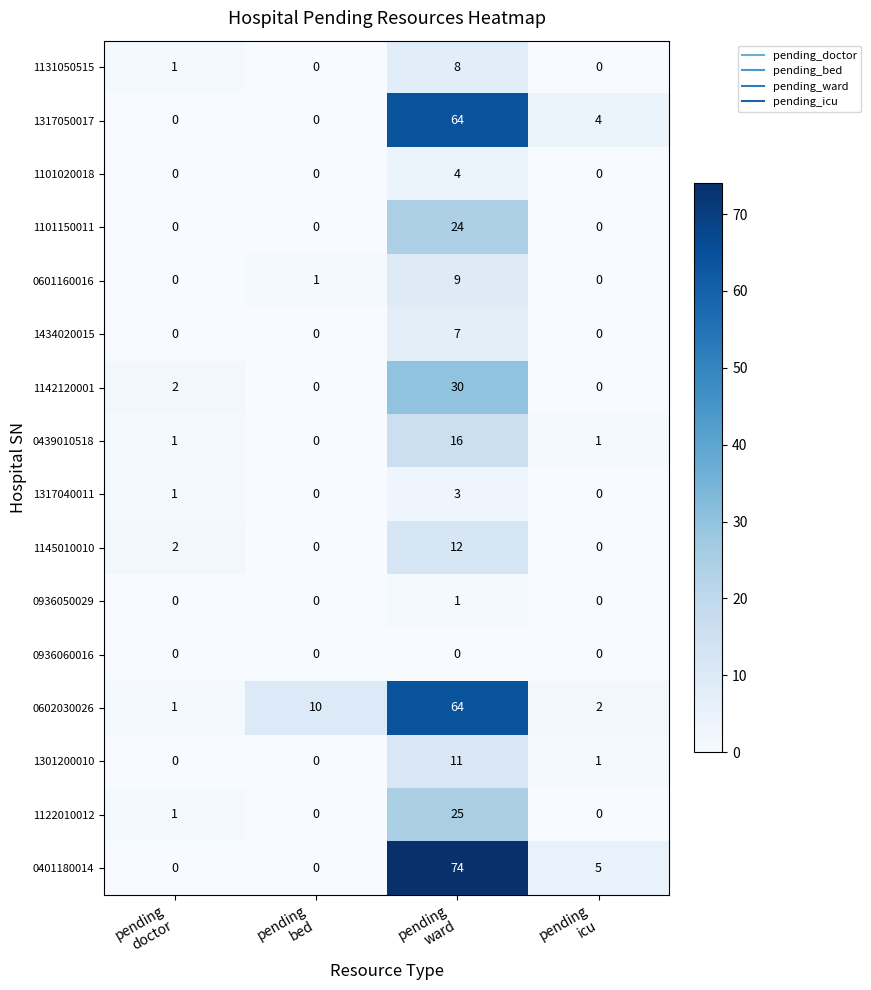

Which series has the largest range (max minus min)?

0401180014